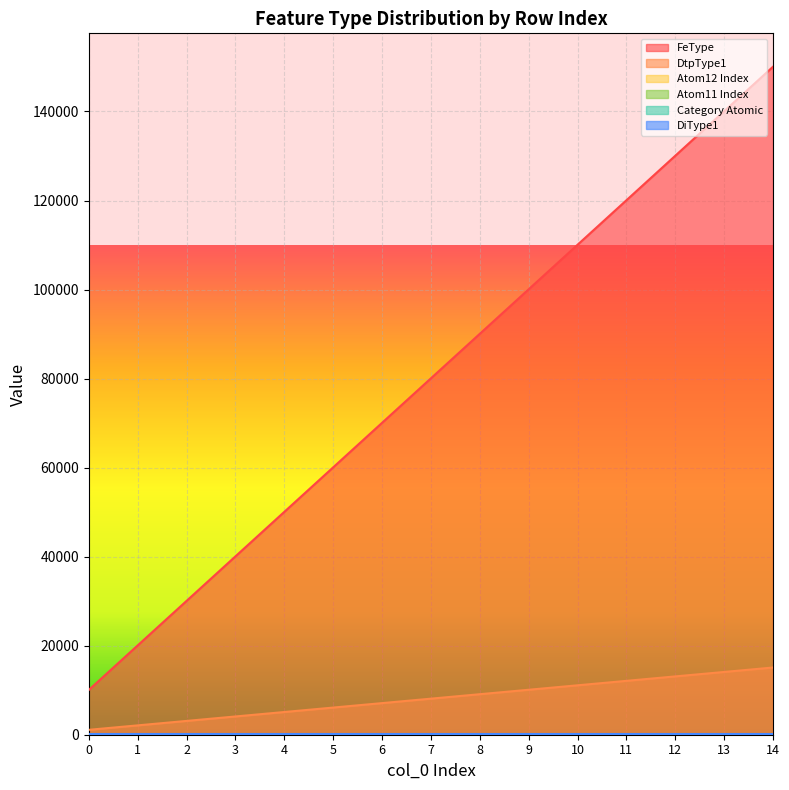

What is the value of the DtpType1 point at the 12th from the left?

12100